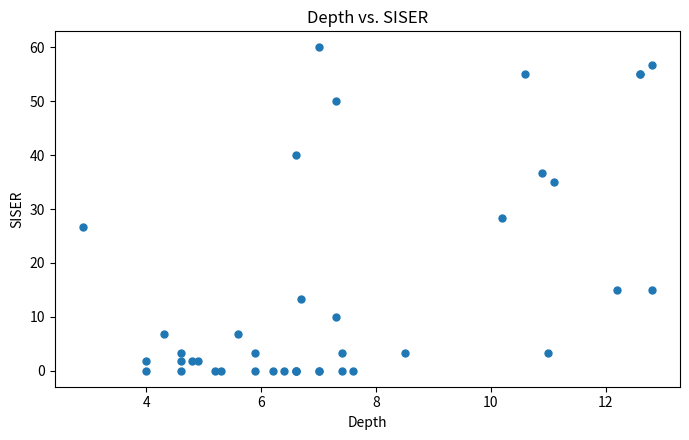

What Y value in the scatter plot is closest to 30?

28.3